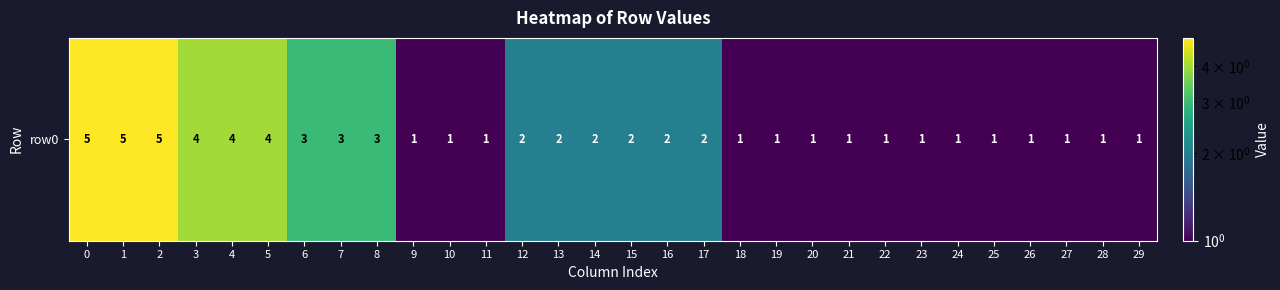

Is it true that the value at 27 is 1?

False